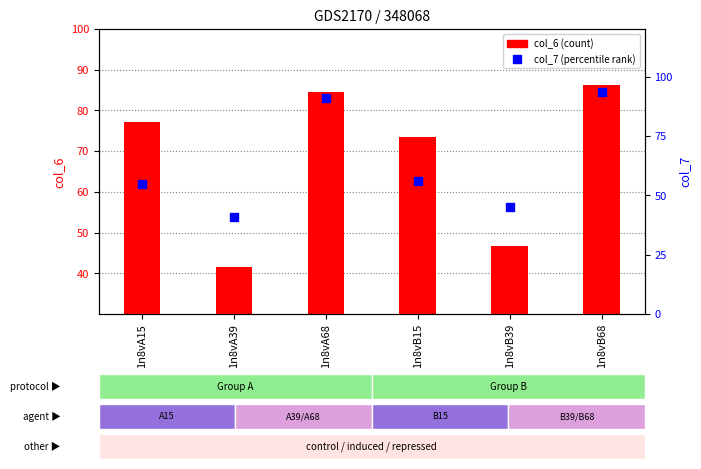

What is the total value across all series at 1n8vB68?

179.5